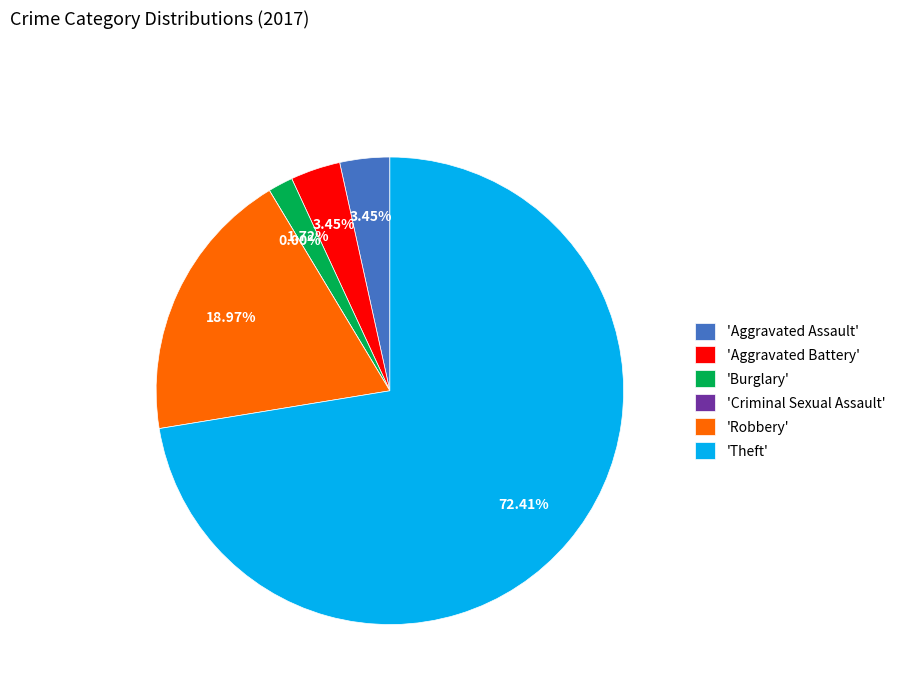

What is the total percentage of Burglary and Criminal Sexual Assault?

1.7%